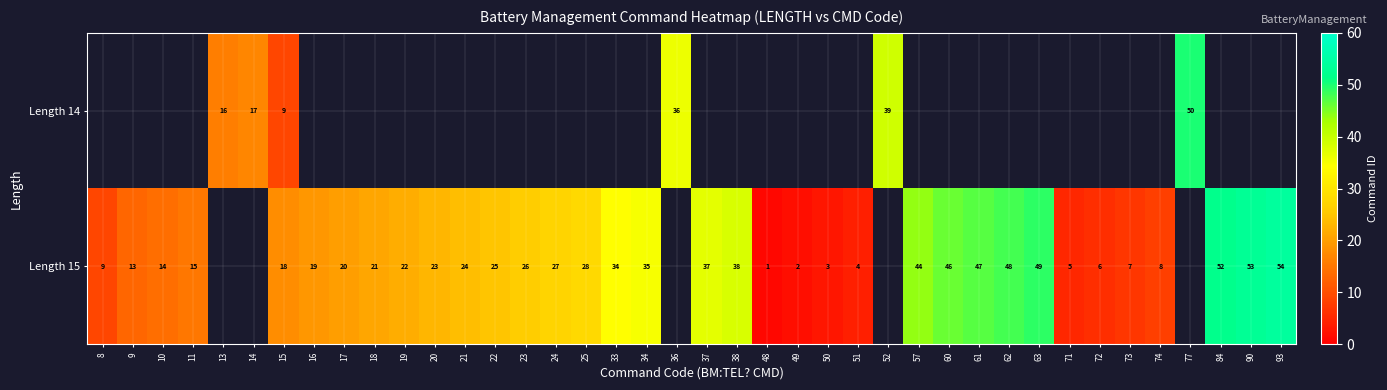

The value of Length 15 at 19 is 12.0. True or false?

False